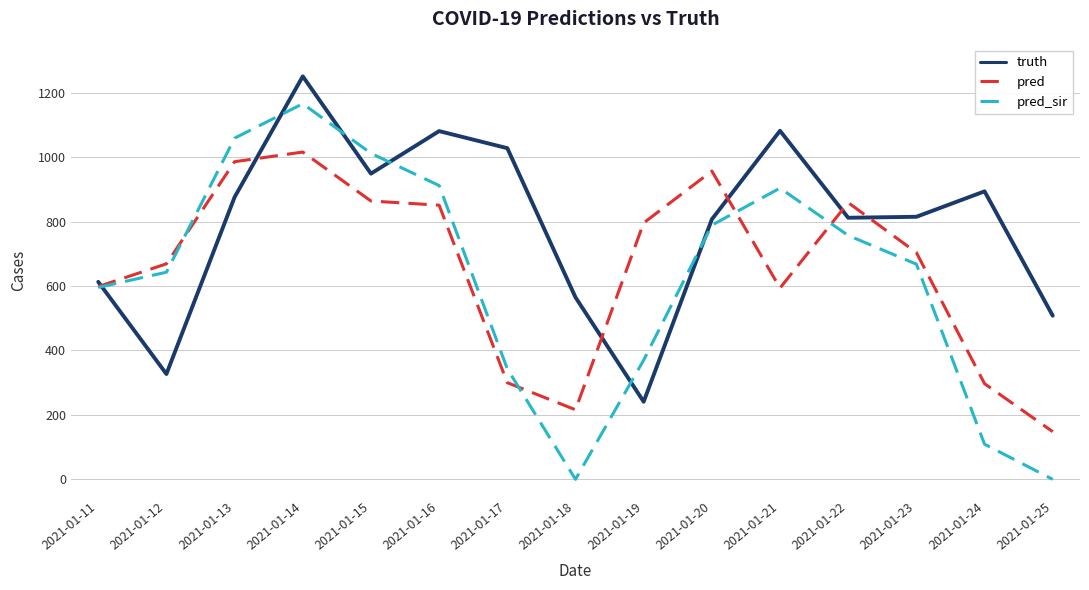

Count the number of categories in the chart.

15